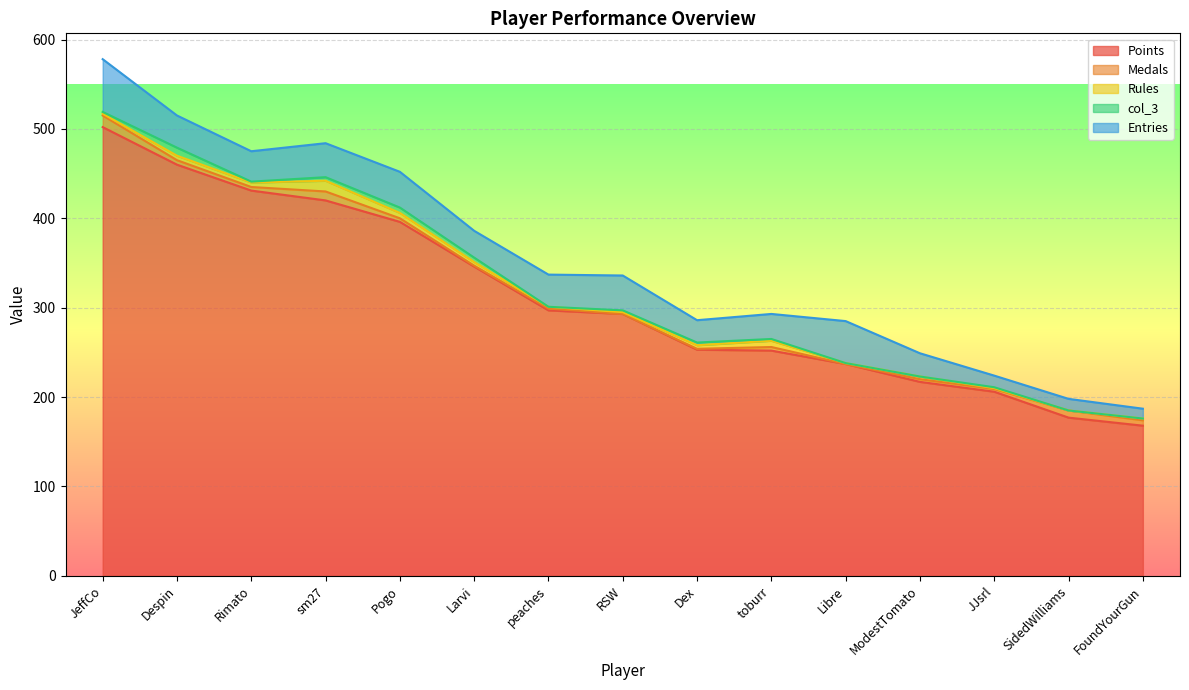

How many lines are shown in the chart?

5